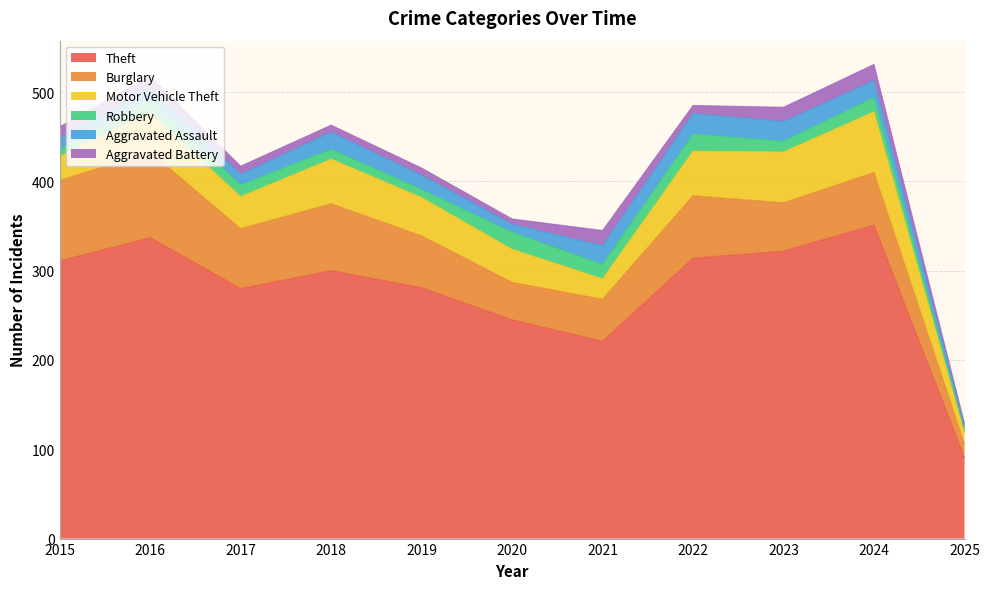

Which category has the lowest value in the Aggravated Assault series?

2025